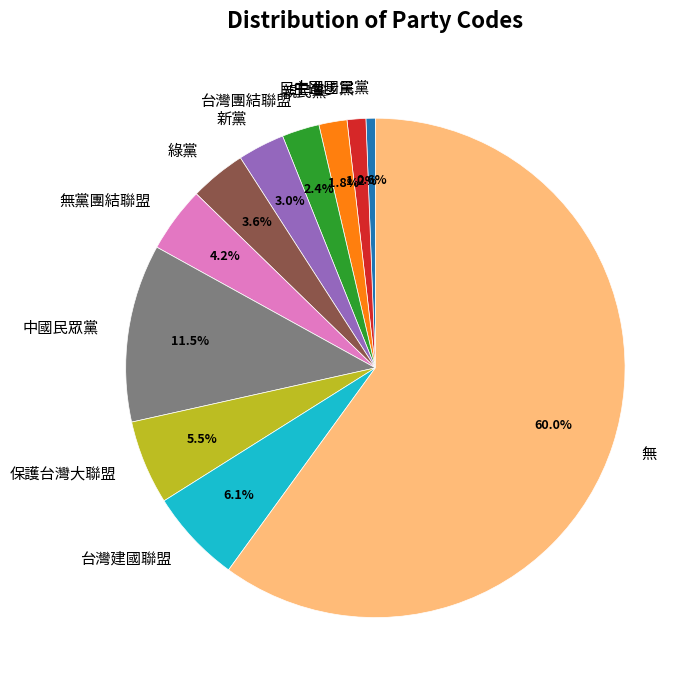

Rank the categories by value from lowest to highest.

中國國民黨, 民主進步黨, 親民黨, 台灣團結聯盟, 新黨, 綠黨, 無黨團結聯盟, 保護台灣大聯盟, 台灣建國聯盟, 中國民眾黨, 無